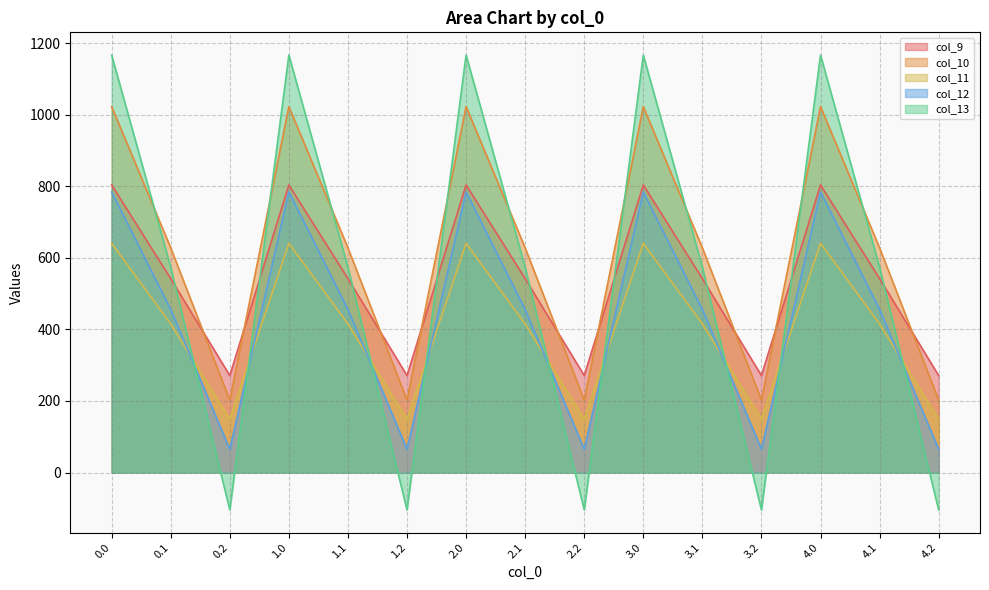

What is the average value of the col_9 series?

539.1